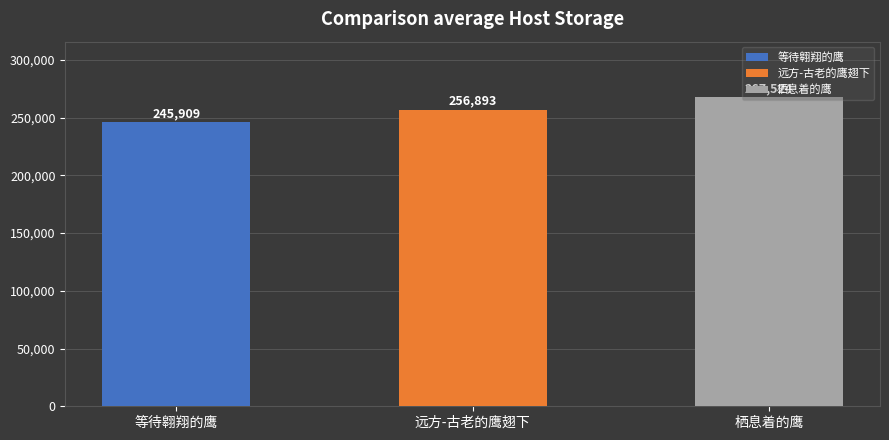

Reading left to right, transcribe all the data shown in this chart.

等待翱翔的鹰=245909	远方-古老的鹰翅下=256893	栖息着的鹰=267524